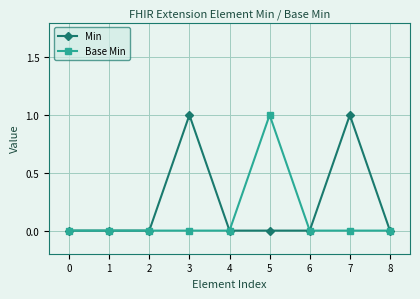

The Min series shows 1 at 0. True or false?

False